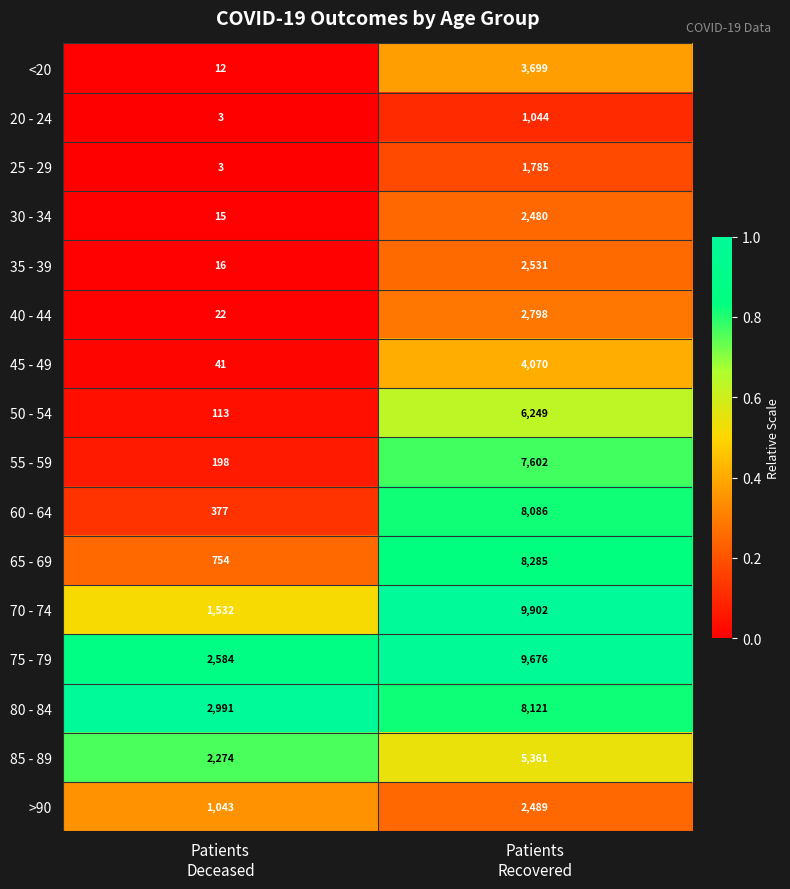

What is the difference between the highest and lowest values at Patients
Deceased?

2988